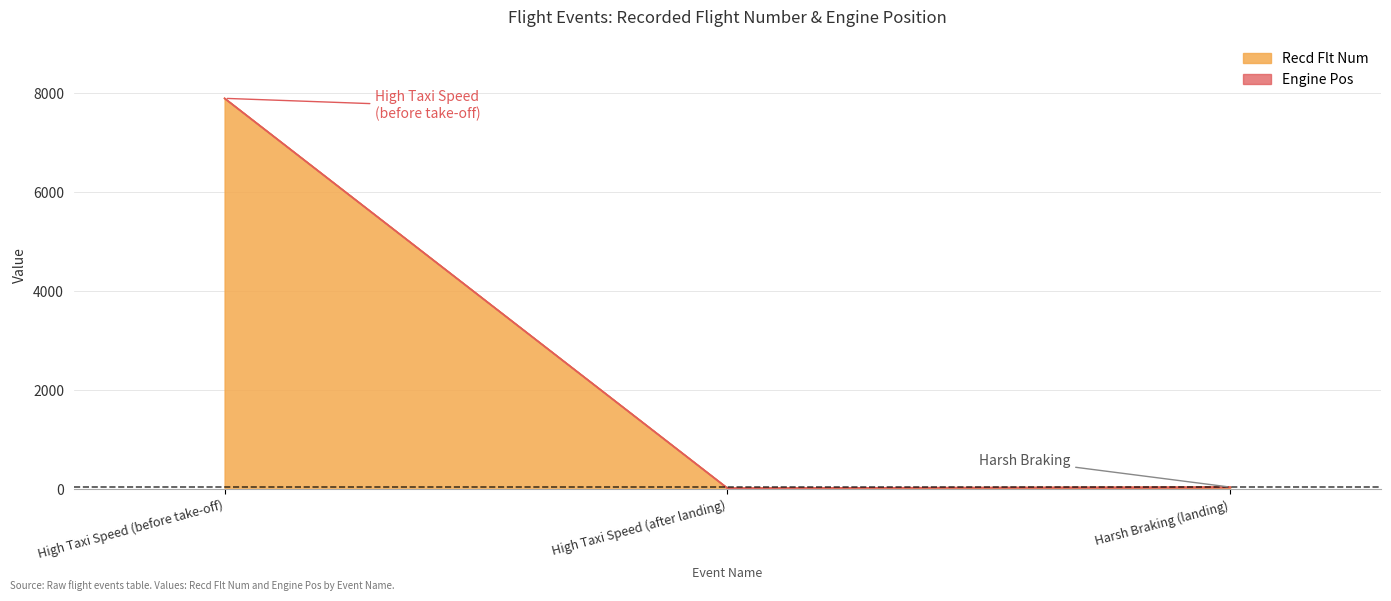

Which has a higher value, Harsh Braking (landing) or High Taxi Speed (after landing)?

Harsh Braking (landing)